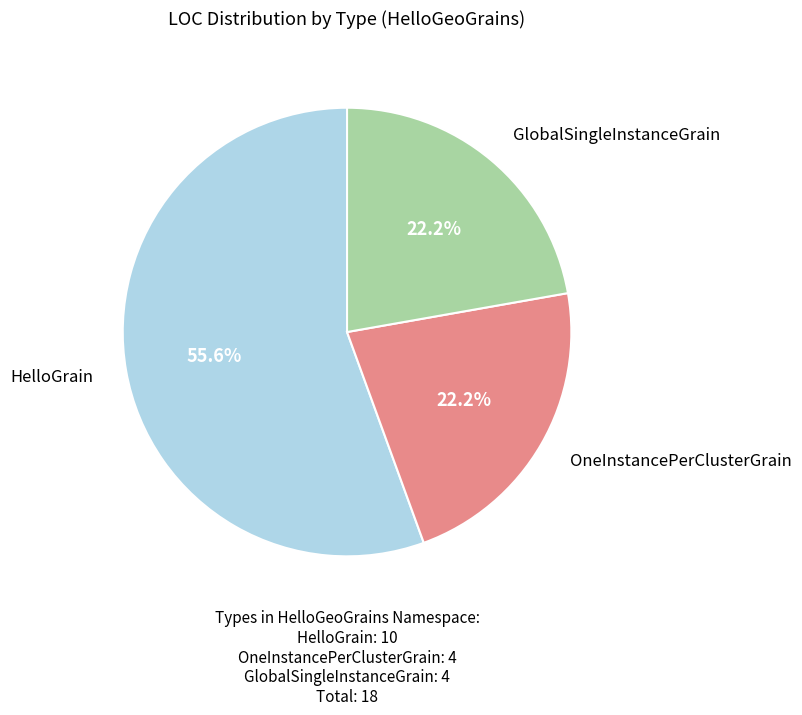

Is there any slice that represents more than half of the pie?

Yes